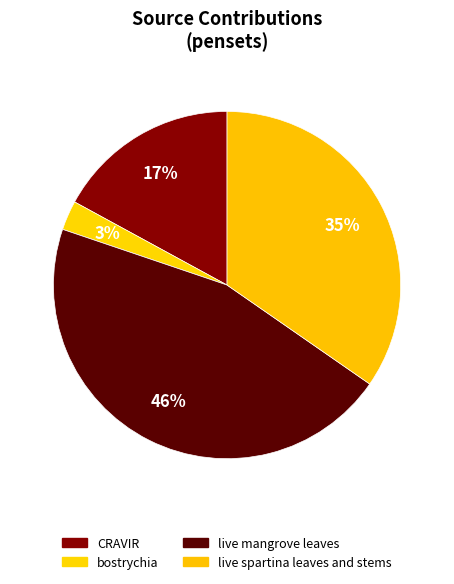

To the nearest percent, what percentage of the pie is CRAVIR?

17%